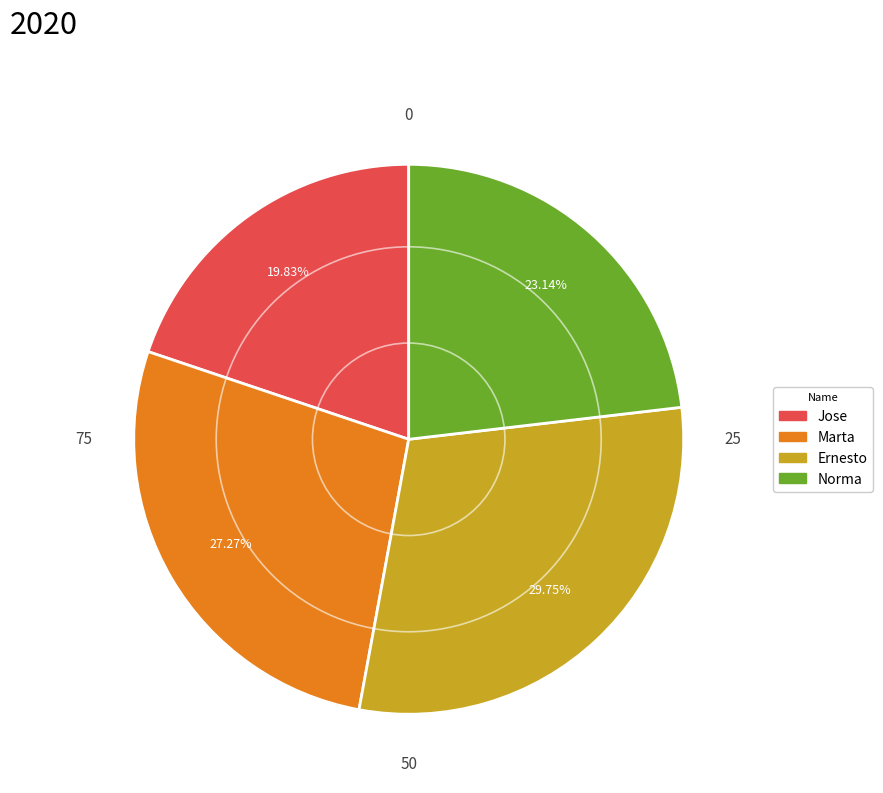

True or false: Jose accounts for 32% of the total.

False